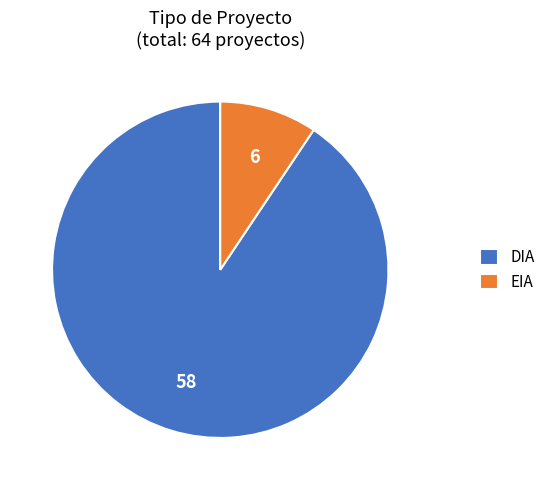

Is the sum of DIA and EIA greater than half?

Yes